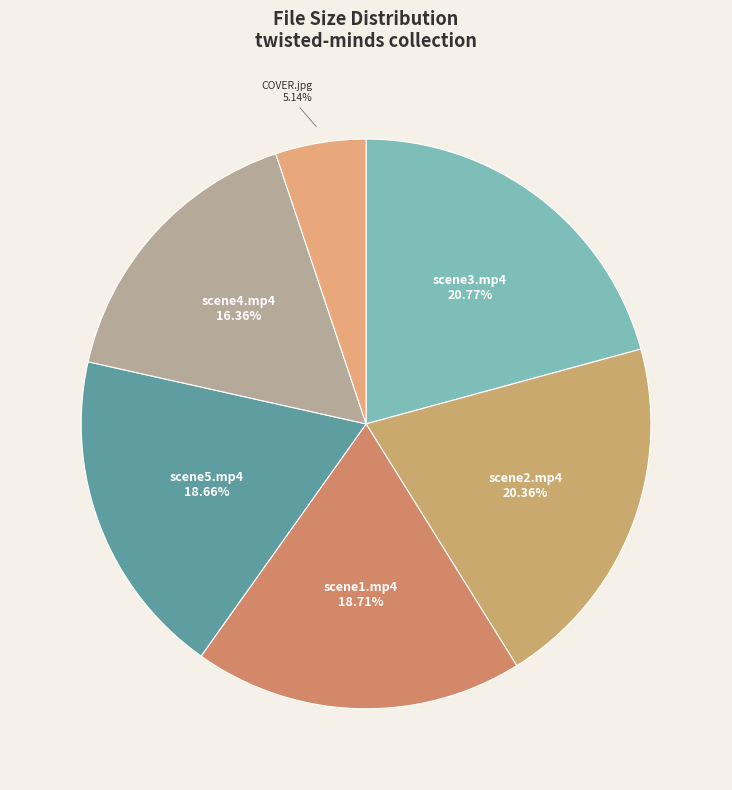

Count the number of slices in the pie.

6